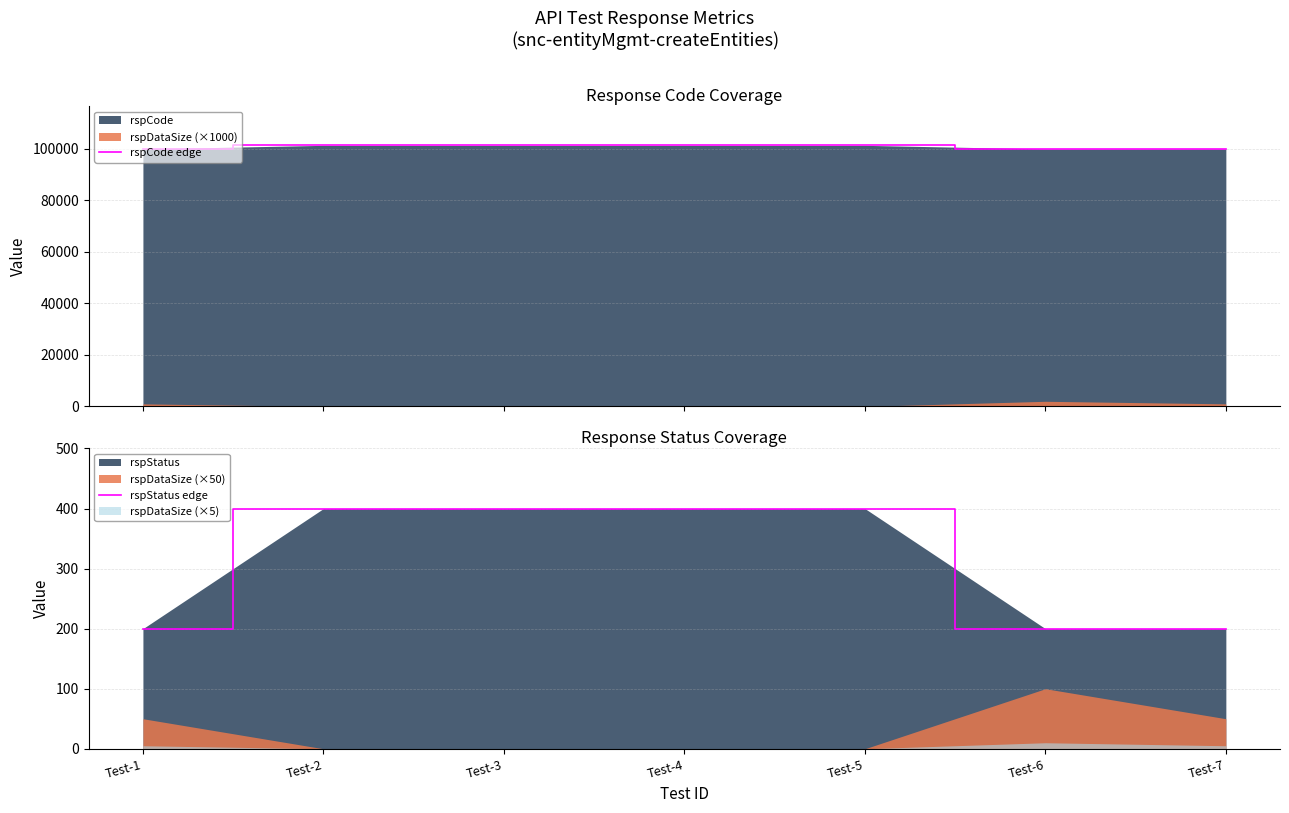

True or false: rspStatus edge has a value of 154 at Test-5.

False